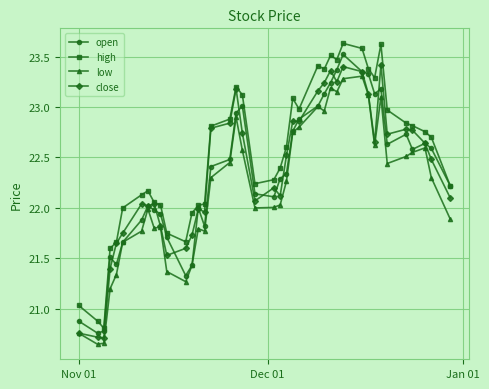

True or false: close has more than 1 points higher than both neighbors.

True